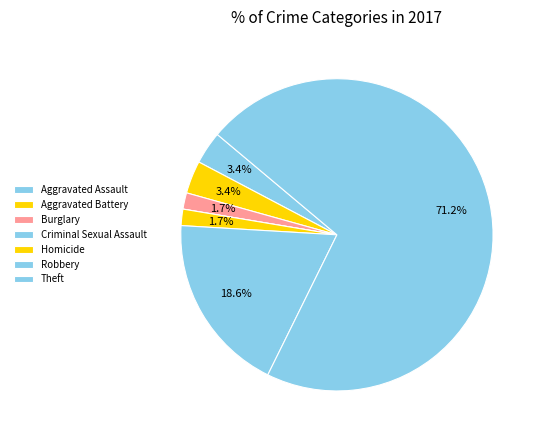

To the nearest percent, what portion does Robbery represent?

19%